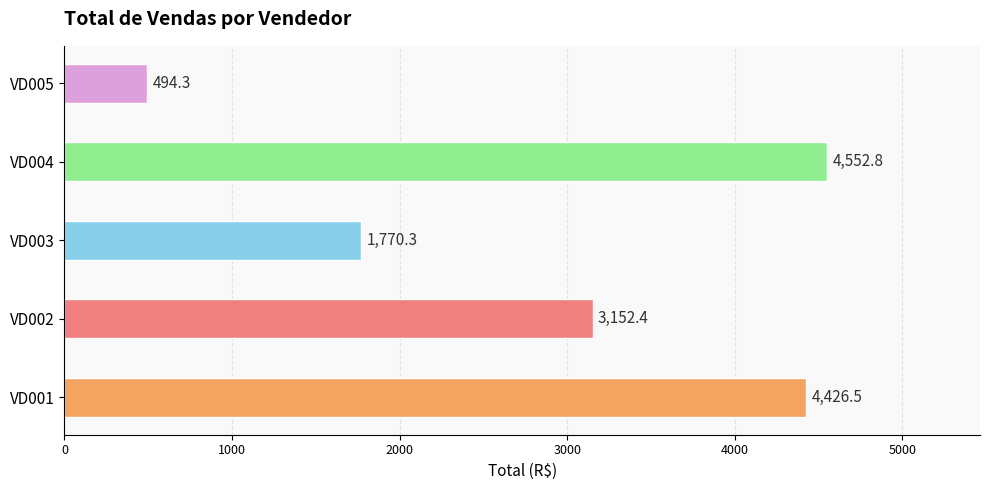

What is the change in value from VD001 to VD004?

+126.3